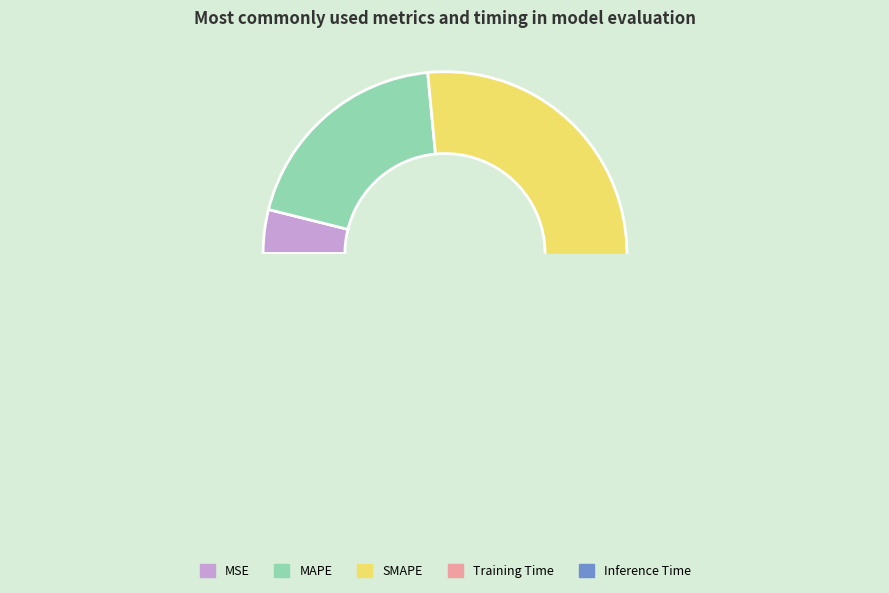

Which slice is the smallest?

Inference Time